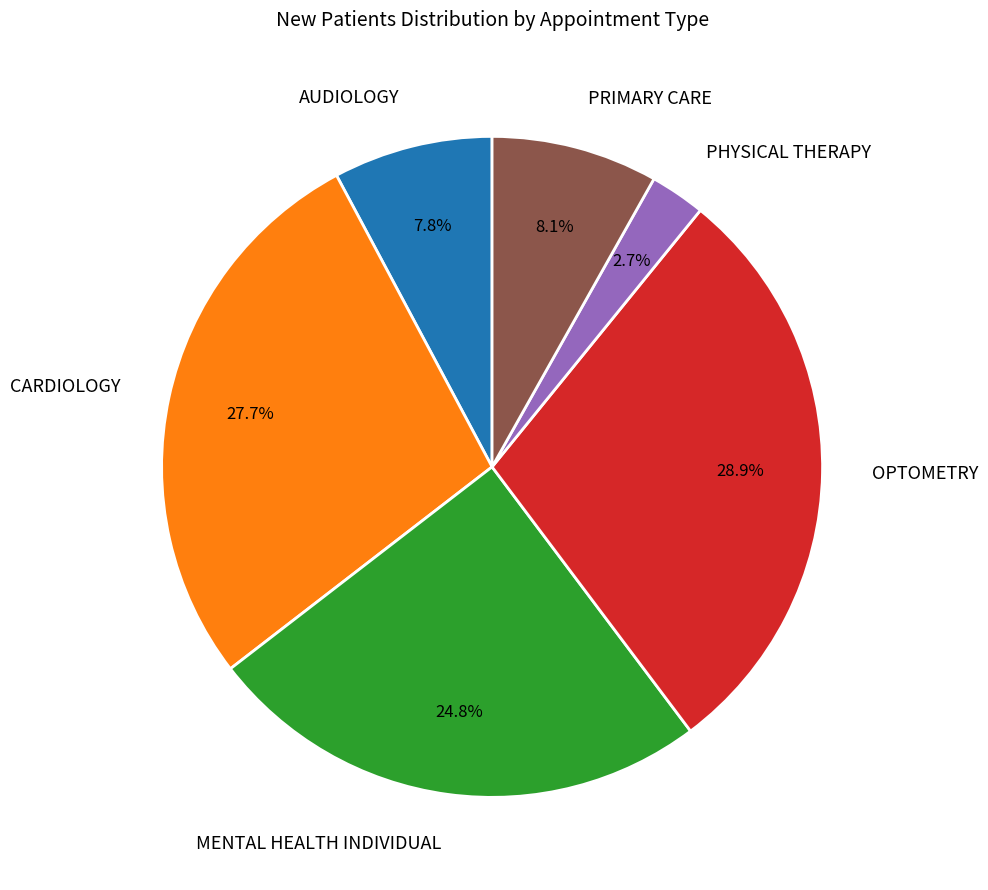

Between MENTAL HEALTH INDIVIDUAL and PRIMARY CARE, which is larger?

MENTAL HEALTH INDIVIDUAL